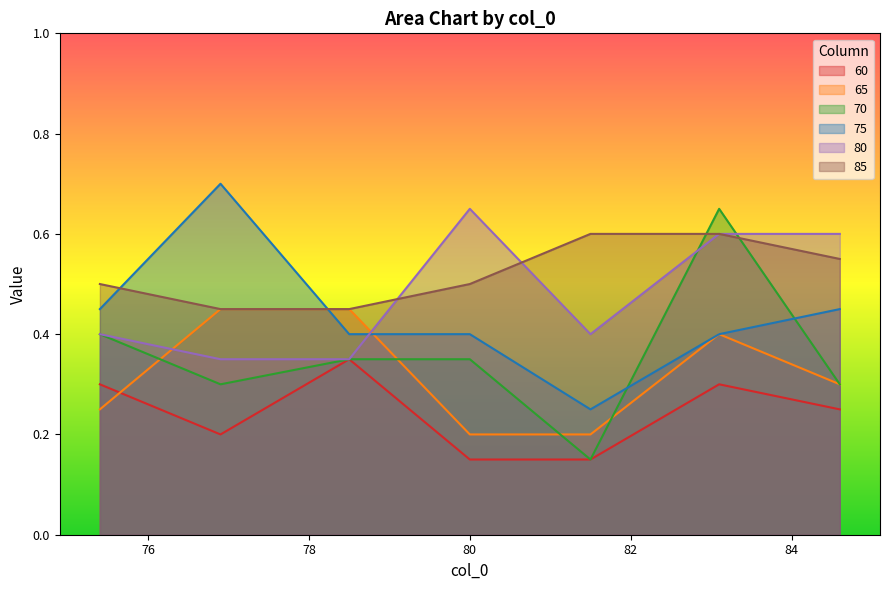

Rank the categories by 75 value from lowest to highest.

81.5, 83.1, 80.0, 78.5, 84.6, 75.4, 76.9